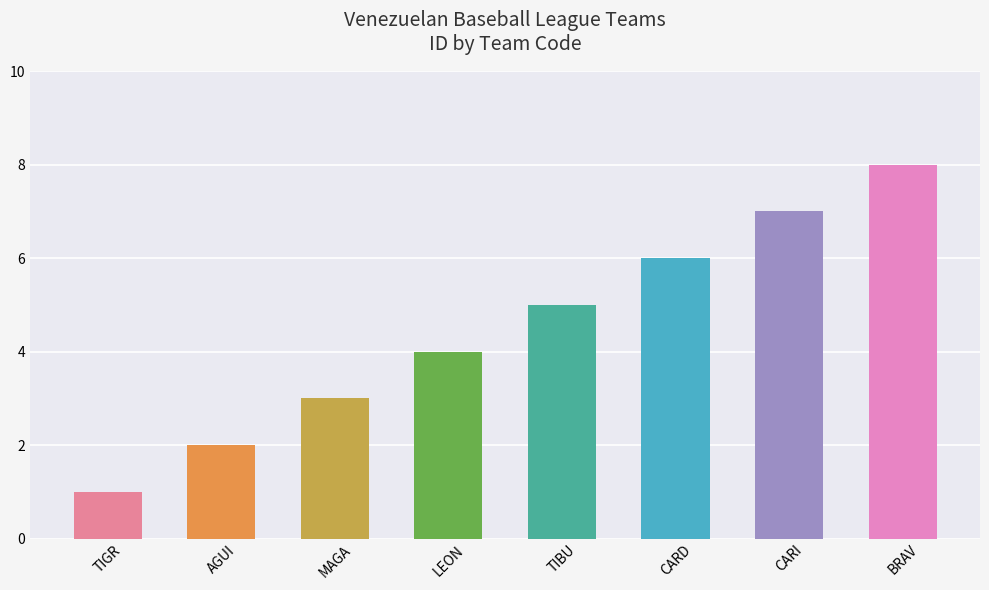

How many values are between 3 and 7?

5